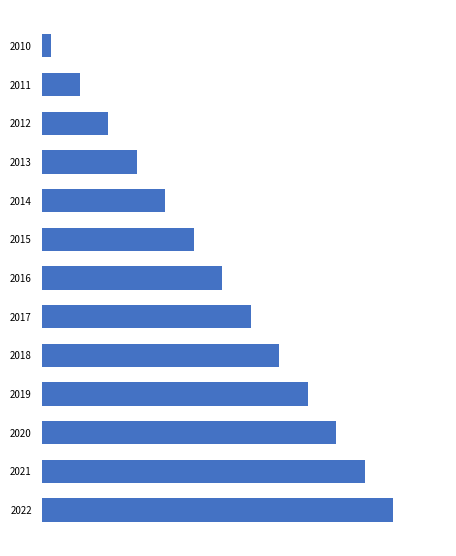

Does the chart contain any negative values?

No